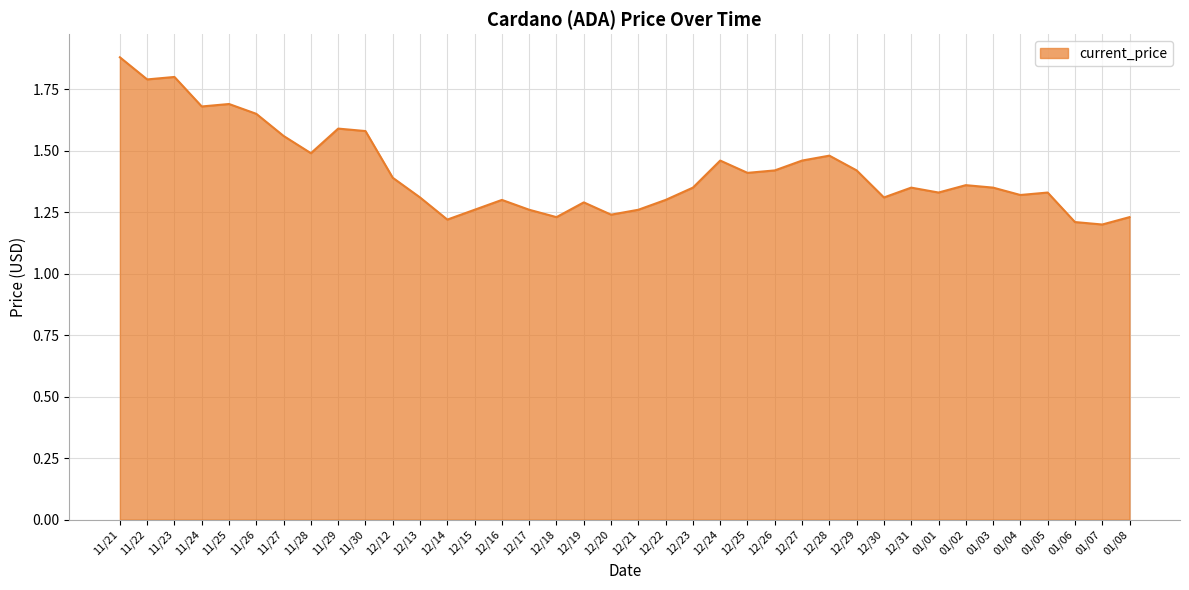

At which category does the chart reach its peak across all series?

11/21